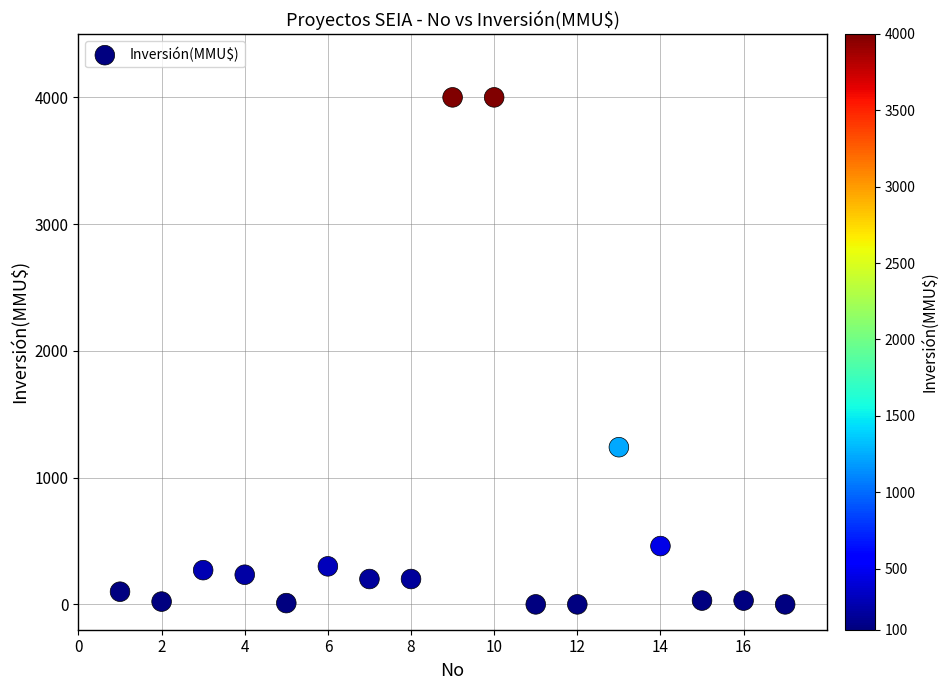

What Y value in the scatter plot is closest to 2000?

1240